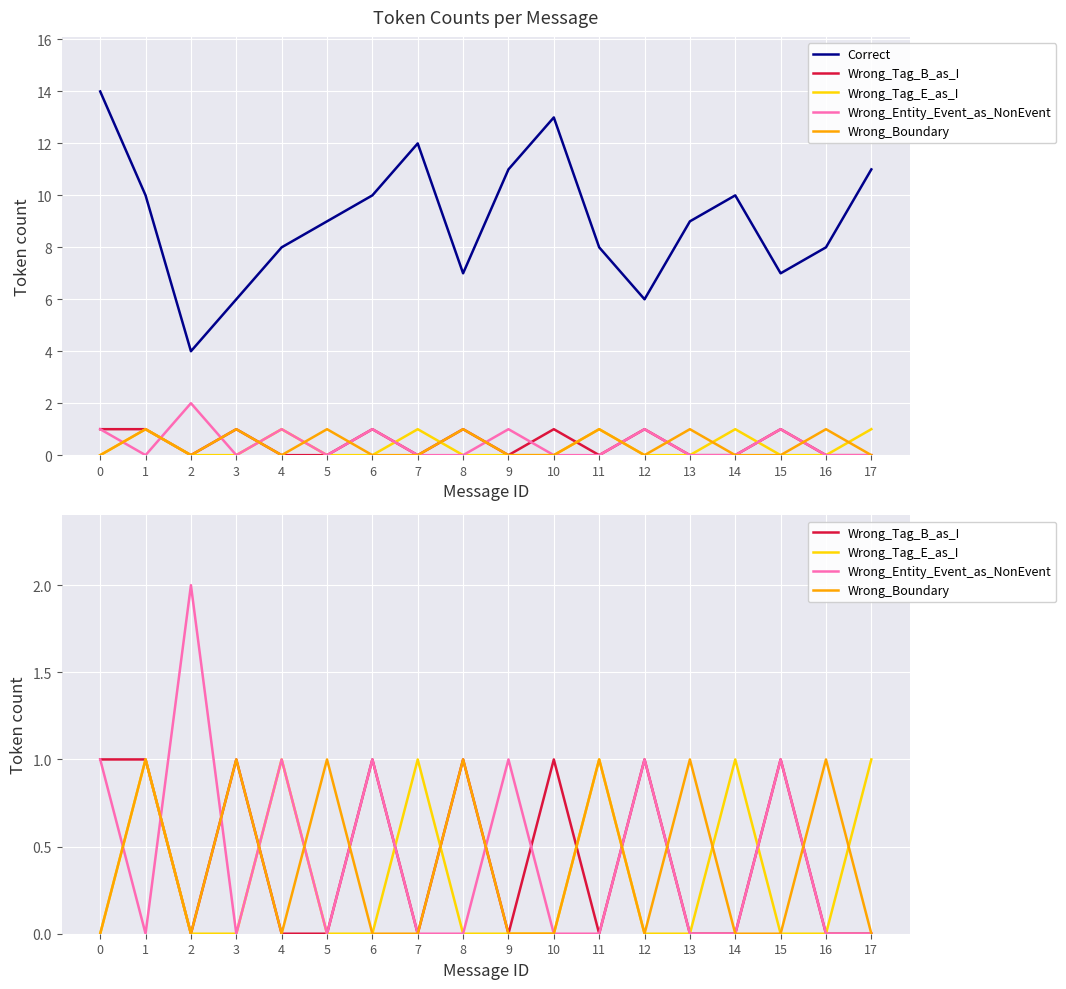

Which series has the largest total across all categories?

Correct